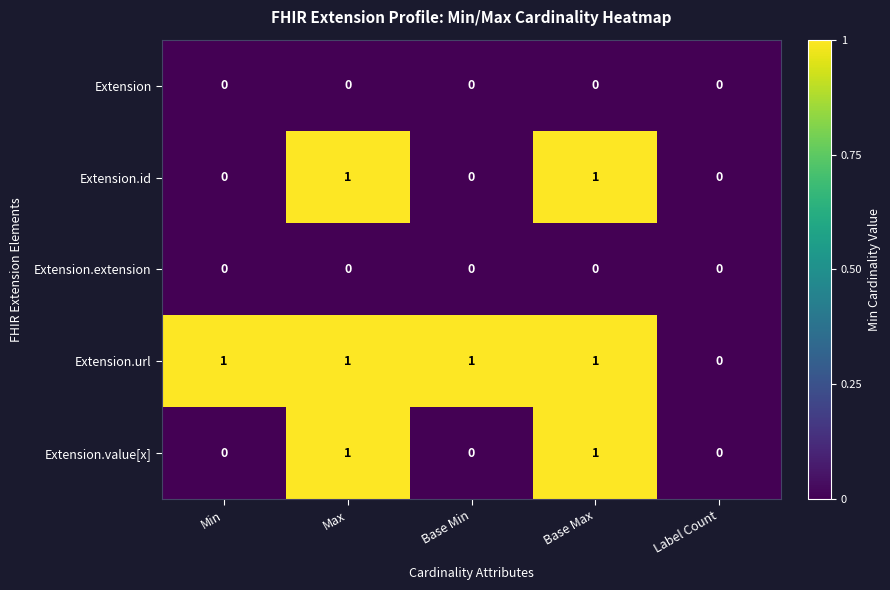

Which series has the largest total across all categories?

Extension.url